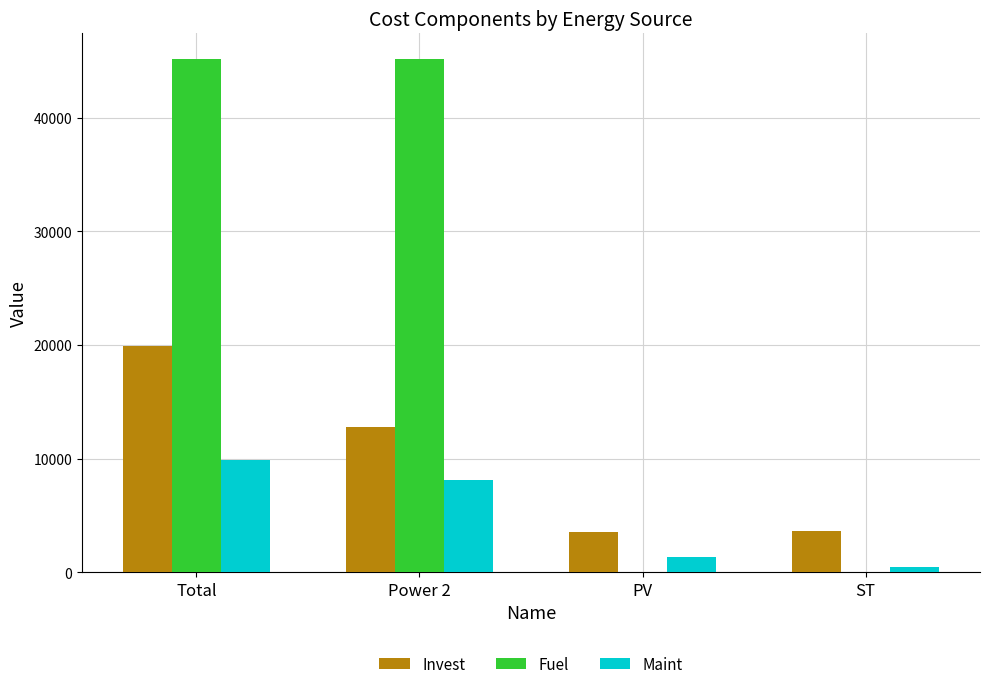

The value of Maint at Power 2 is 8100.0. True or false?

True